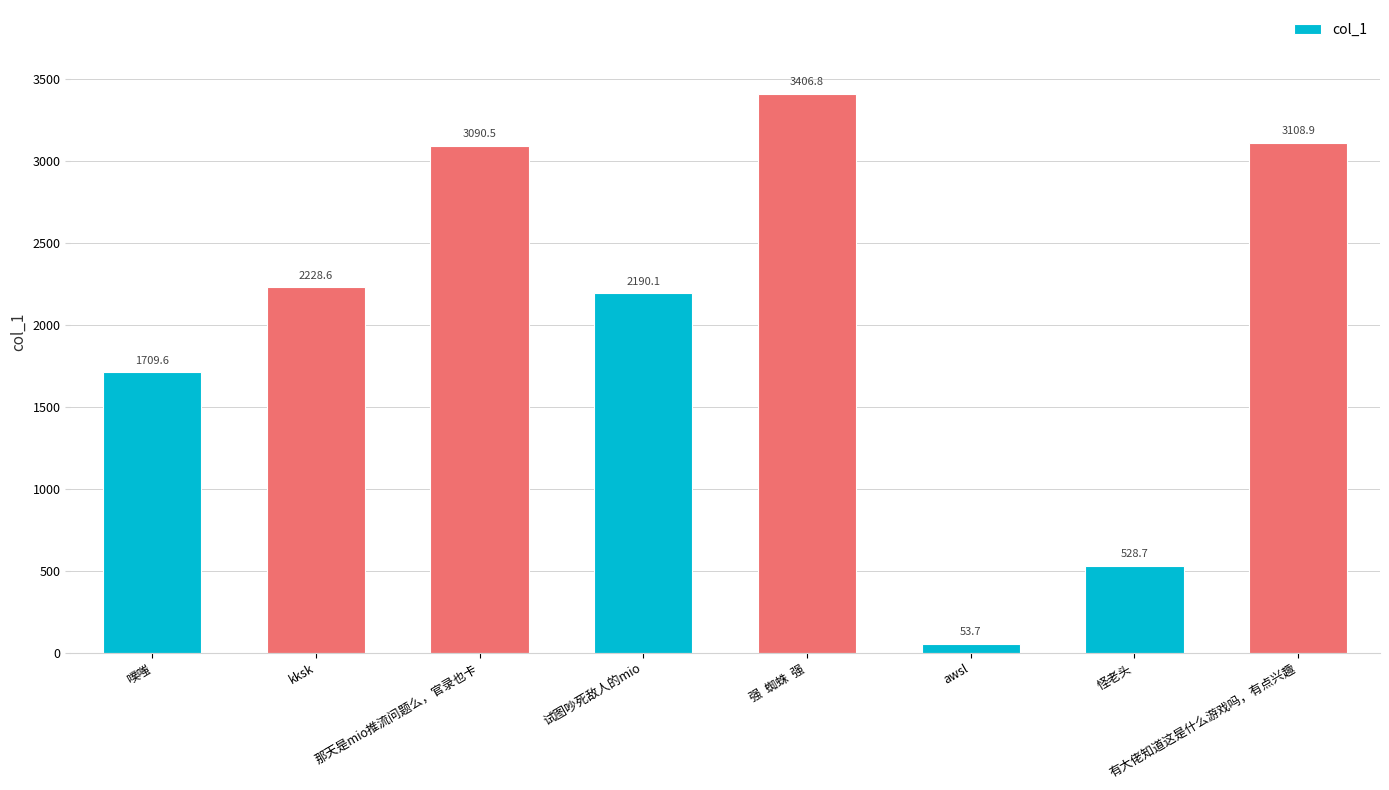

The value at 有大佬知道这是什么游戏吗，有点兴趣 is 2059.0. True or false?

False